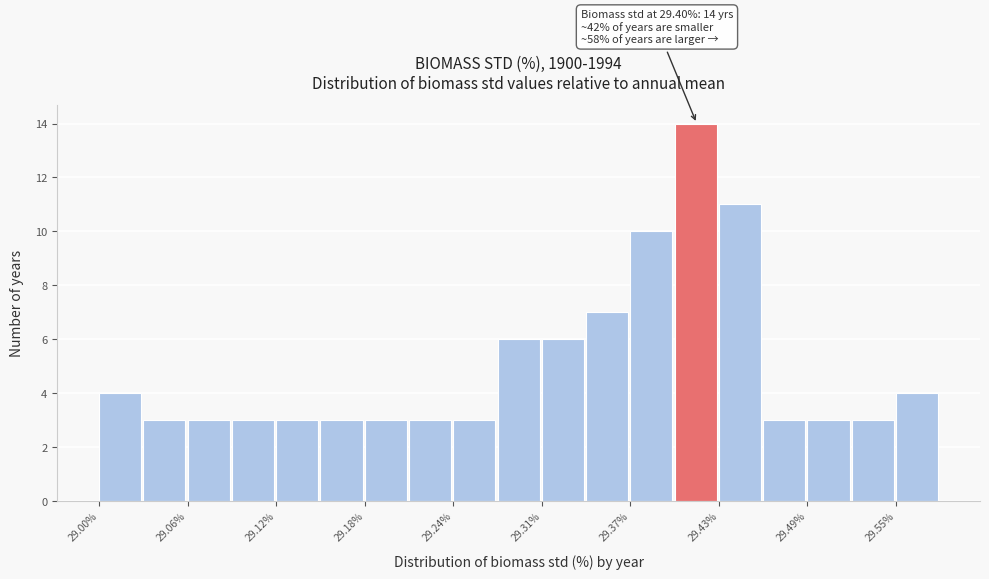

Read against the x-axis, roughly where is the centre of the tallest bar?

29.41